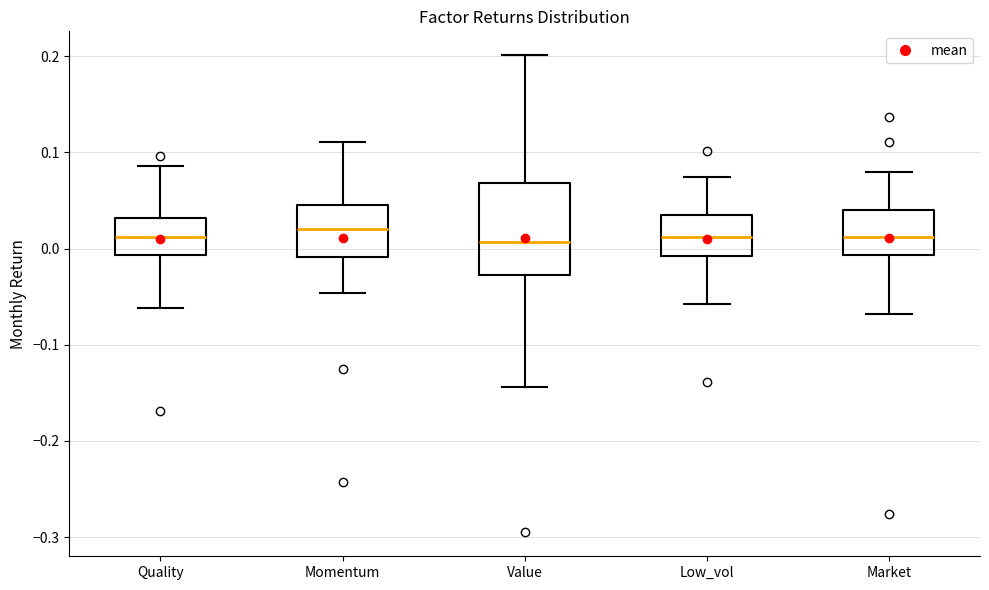

Reading left to right, transcribe this box plot: for each box, give where its median line is, the range the box spans, and where its two whiskers end, as read against the y-axis. The values are not printed on the chart, so give them approximately, as read against the axis.

Quality: median 0.01, box -0.01 to 0.03, whiskers -0.06 to 0.09
Momentum: median 0.02, box -0.01 to 0.05, whiskers -0.05 to 0.11
Value: median 0.01, box -0.03 to 0.07, whiskers -0.14 to 0.20
Low_vol: median 0.01, box -0.01 to 0.03, whiskers -0.06 to 0.07
Market: median 0.01, box -0.01 to 0.04, whiskers -0.07 to 0.08